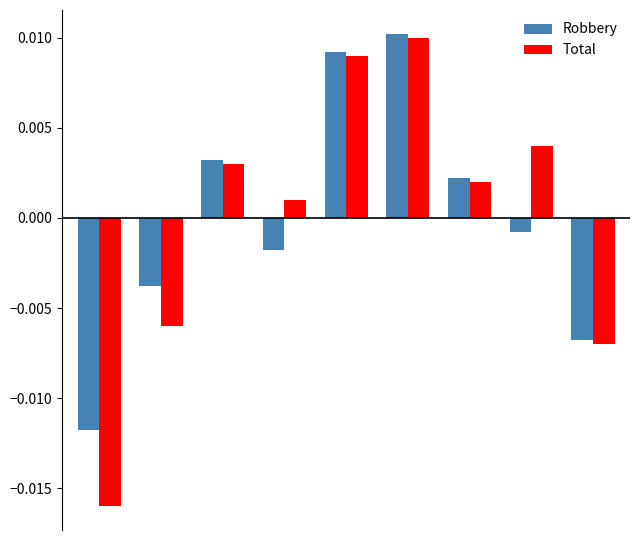

Which series has the largest range (max minus min)?

Total